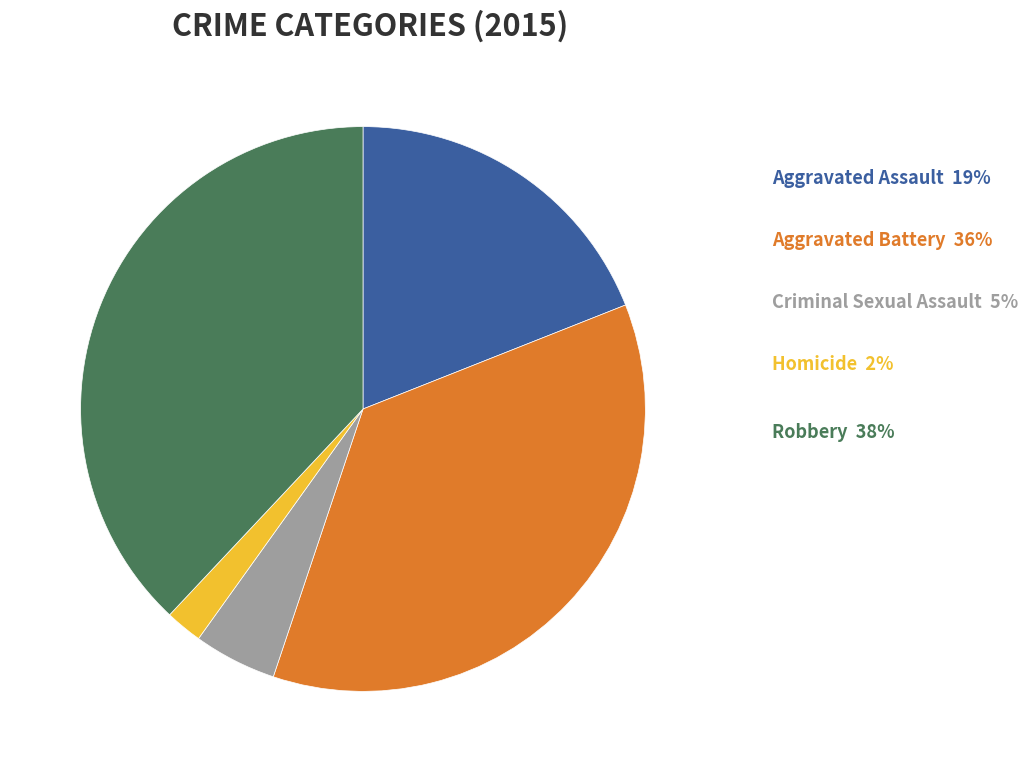

Do Criminal Sexual Assault and Homicide together represent more than half of the pie?

No